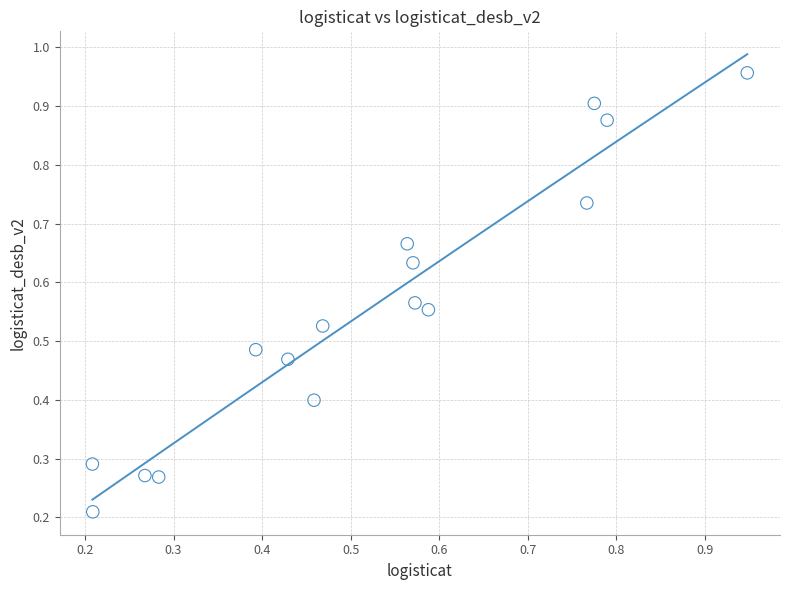

How many data points are displayed?

16